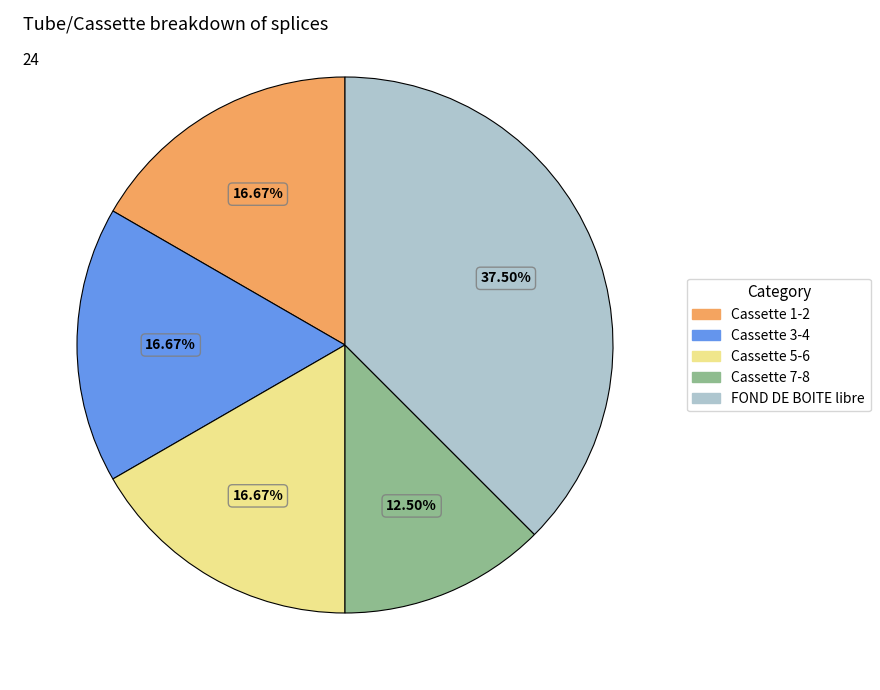

Approximately how many times larger is the value at Cassette 7-8 compared to FOND DE BOITE libre?

0.3